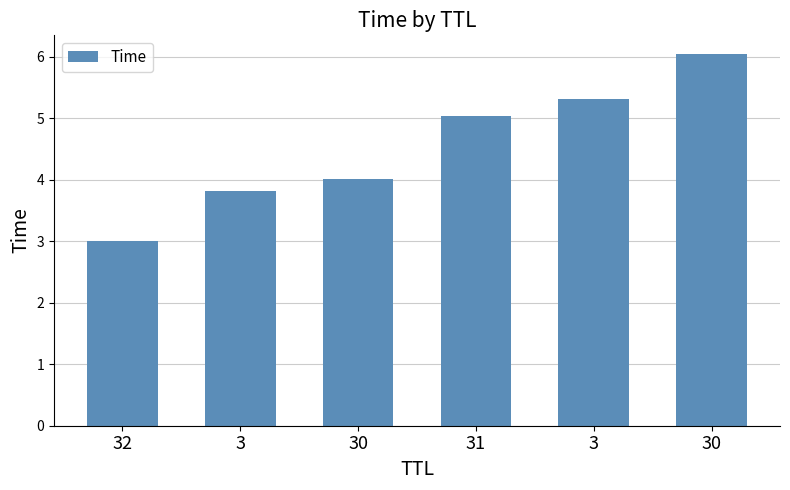

Rank the categories by value from lowest to highest.

32, 3, 30, 31, 3, 30